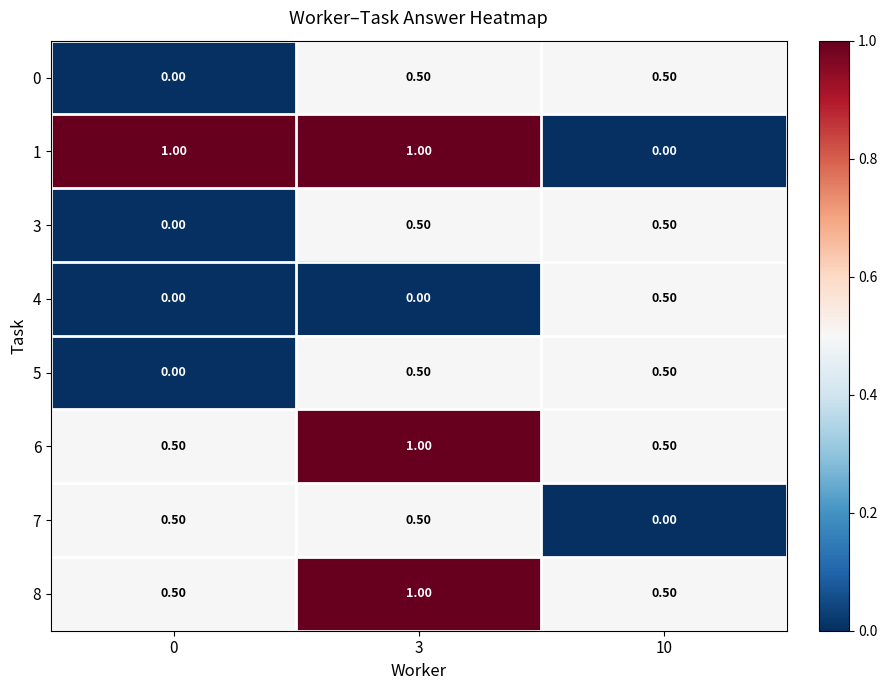

What is the sum of all 3 values?

1.0